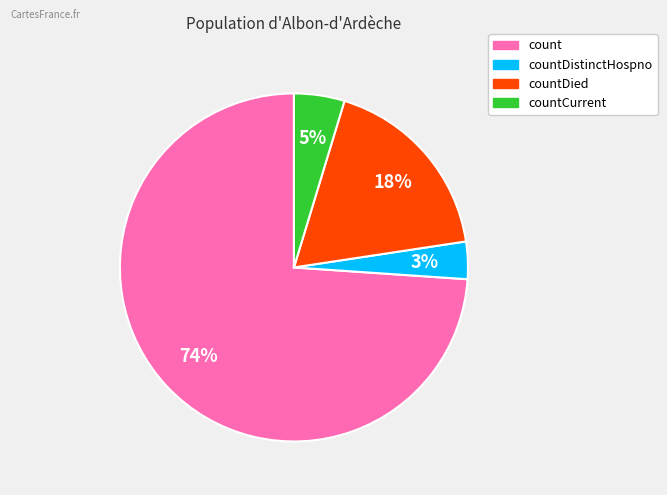

Is there any slice that represents more than half of the pie?

Yes